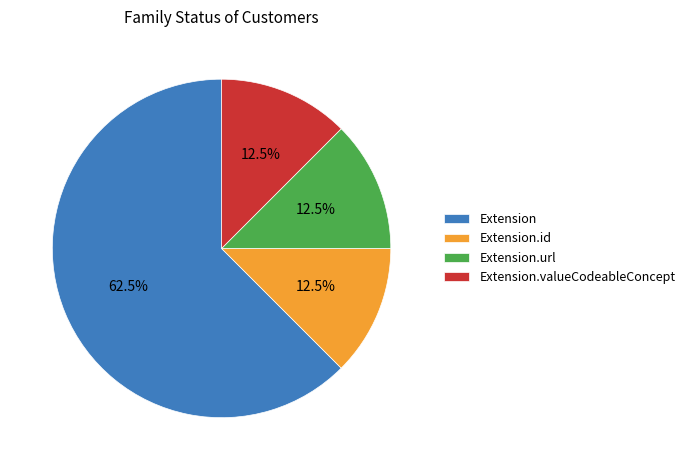

Do Extension.url and Extension.valueCodeableConcept together represent more than half of the pie?

No